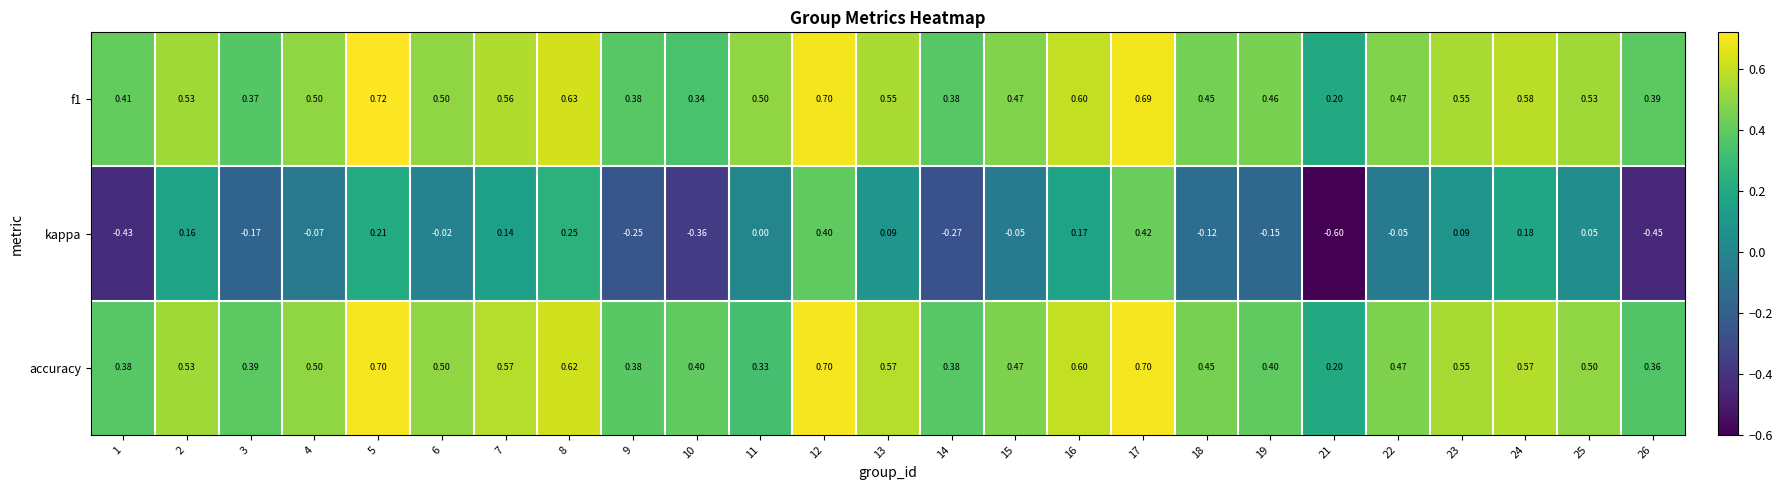

Is the value of kappa at 17 greater than the value of accuracy at 26?

Yes